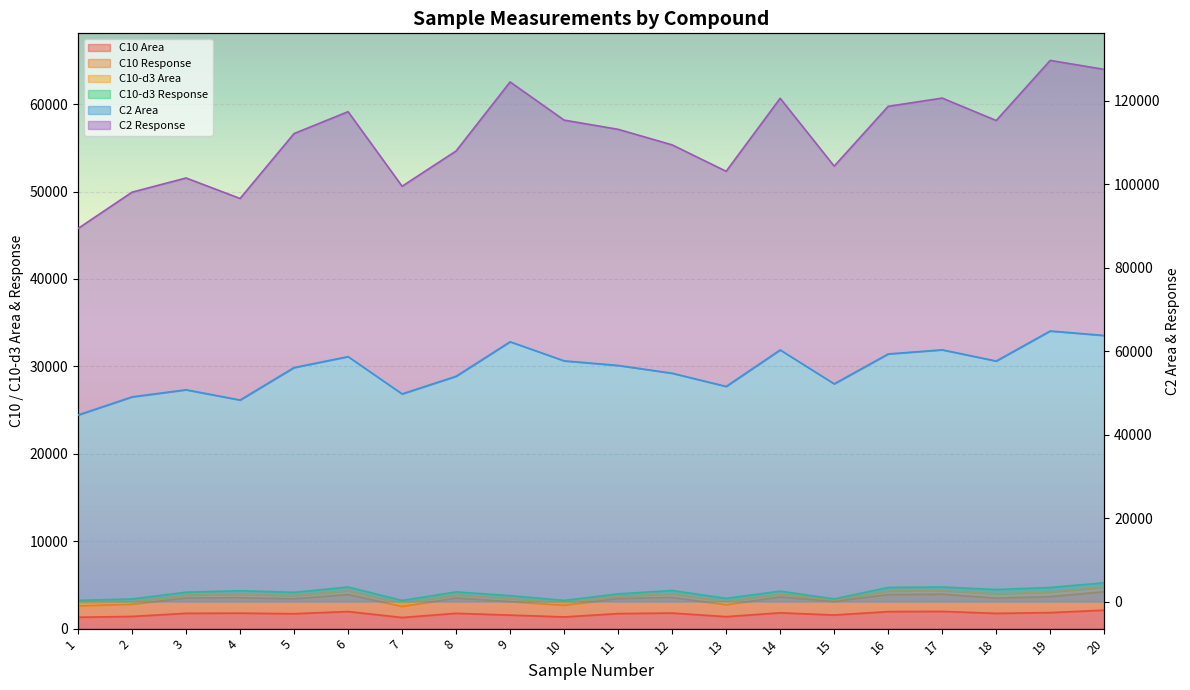

The value of C2 Area at 14 is 60307.9. True or false?

True